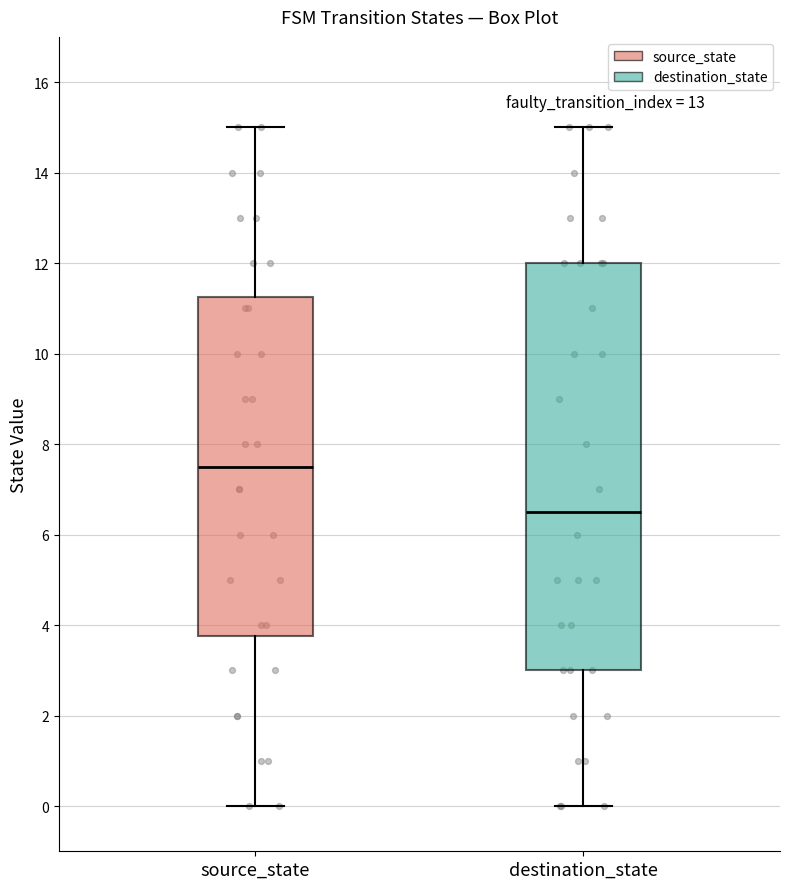

Reading left to right, read every box against the y-axis: the position of its median line, the range the box covers, and the ends of its whiskers. The values are not printed on the chart, so give them approximately, as read against the axis.

source_state: median 7.6, box 3.8 to 11.2, whiskers 0.0 to 15.0
destination_state: median 6.6, box 3.0 to 12.0, whiskers 0.0 to 15.0